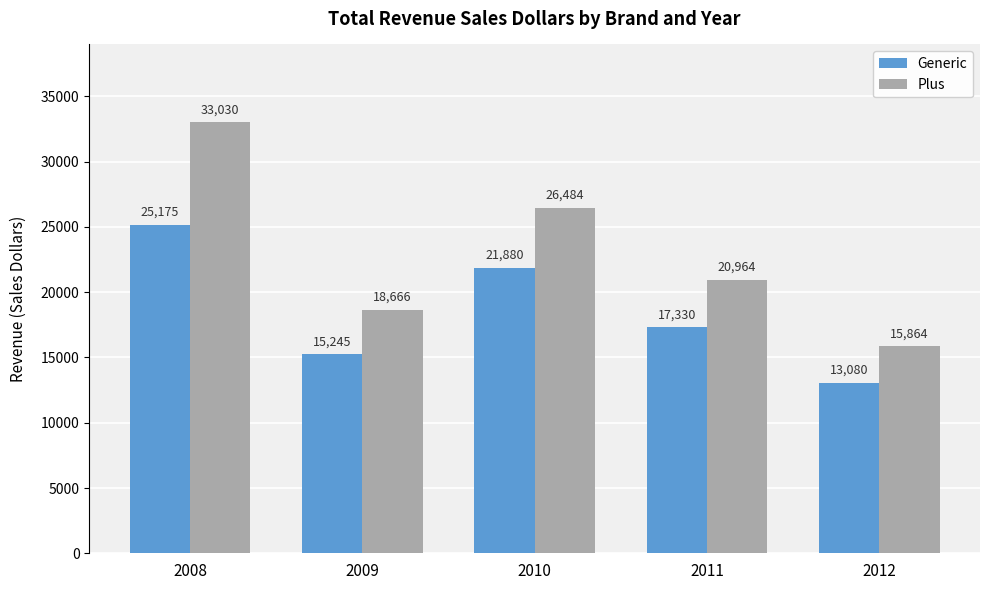

List the labels in order of Plus value, largest first.

2008, 2010, 2011, 2009, 2012